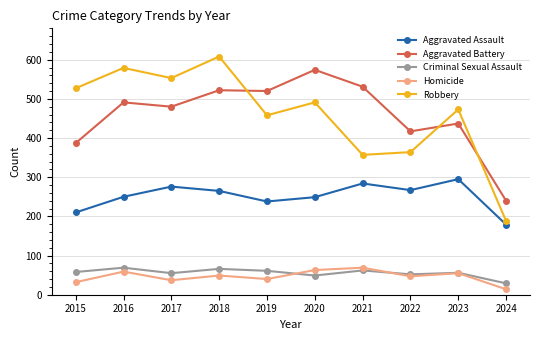

At which category is the sum across all series the highest?

2018